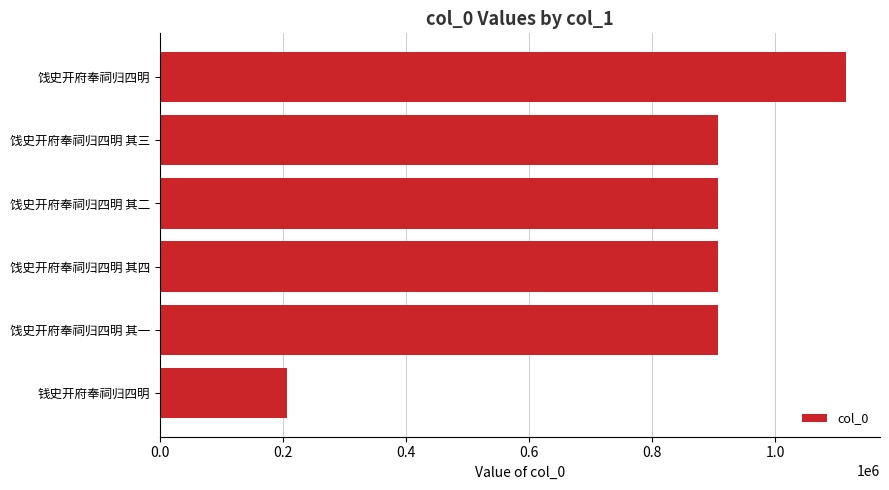

What is the maximum value shown in the chart?

1114438